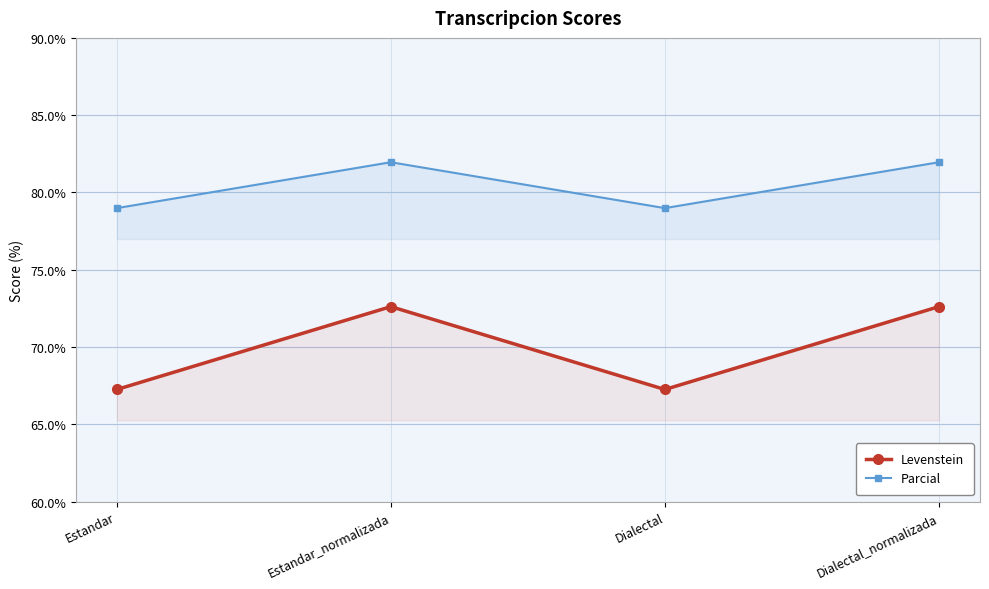

True or false: Parcial and Levenstein intersect in this chart.

False